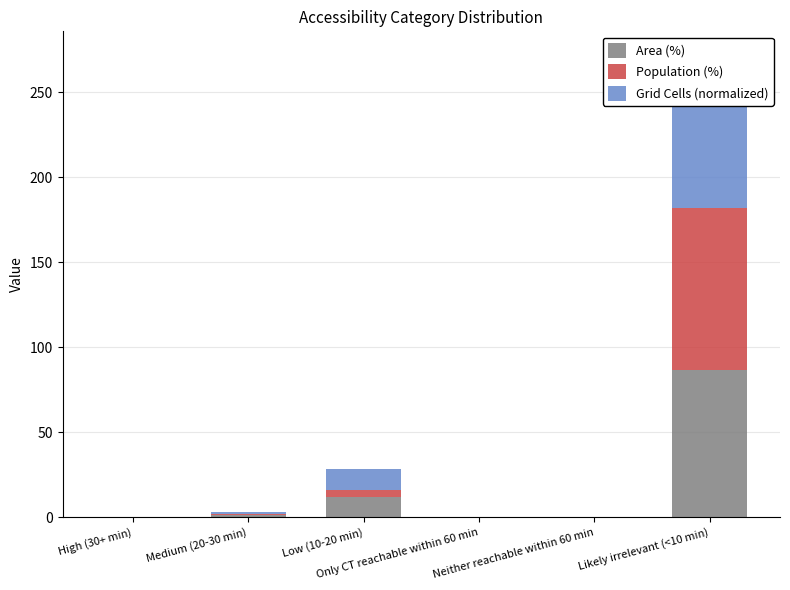

Which series has the largest total across all categories?

Grid Cells (normalized)